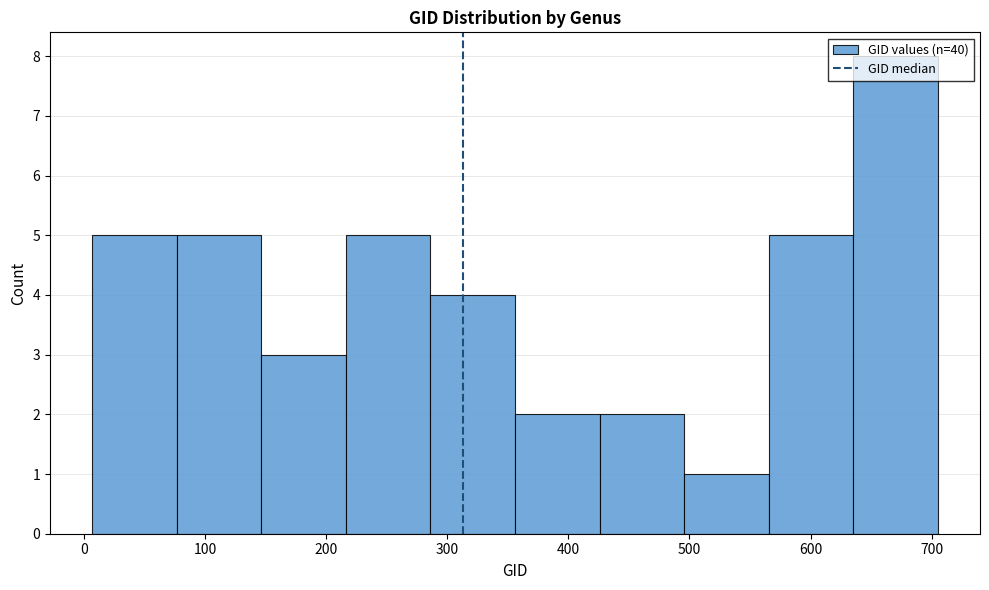

Which range on the x-axis has the tallest bar?

640 to 710